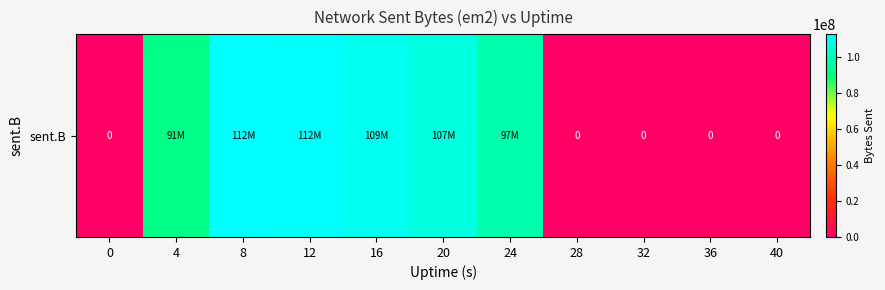

Which category has the highest value across all series?

8